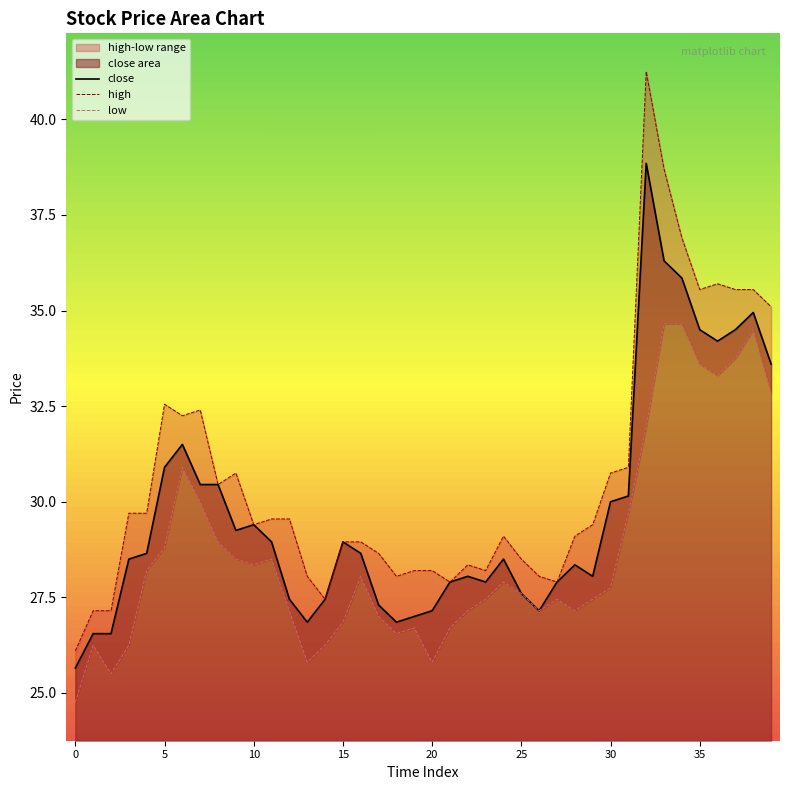

What is the smallest value displayed?

24.8